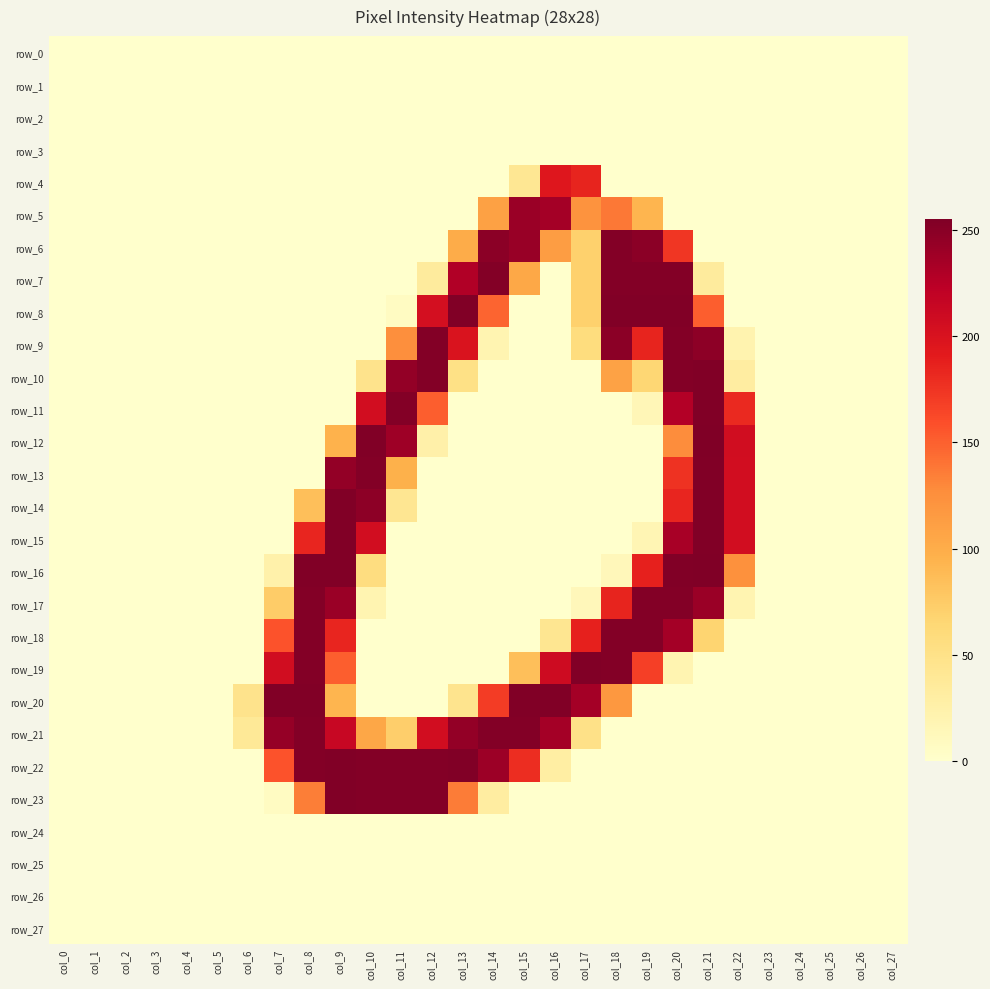

What is the difference between the maximum and minimum values in the row_14 series?

254